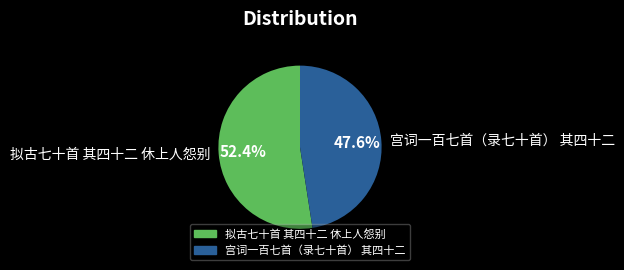

The 宫词一百七首（录七十首） 其四十二 slice represents 59% of the pie. True or false?

False